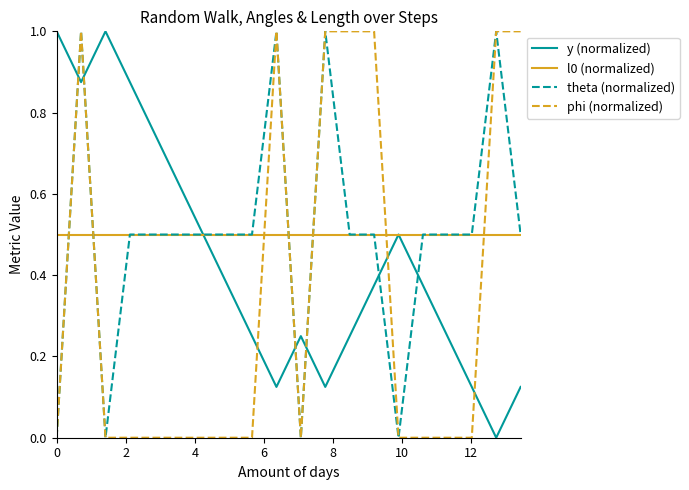

What is the highest value of the l0 (normalized) series?

0.5